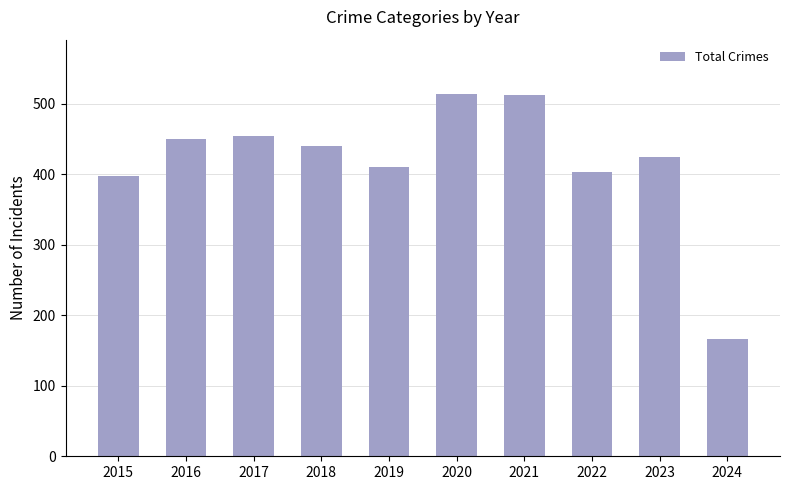

Is it true that the value at 2016 is 678?

False